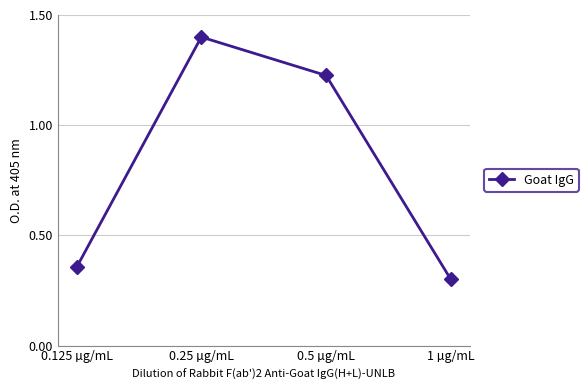

List the labels in order of value, largest first.

0.25 µg/mL, 0.5 µg/mL, 0.125 µg/mL, 1 µg/mL